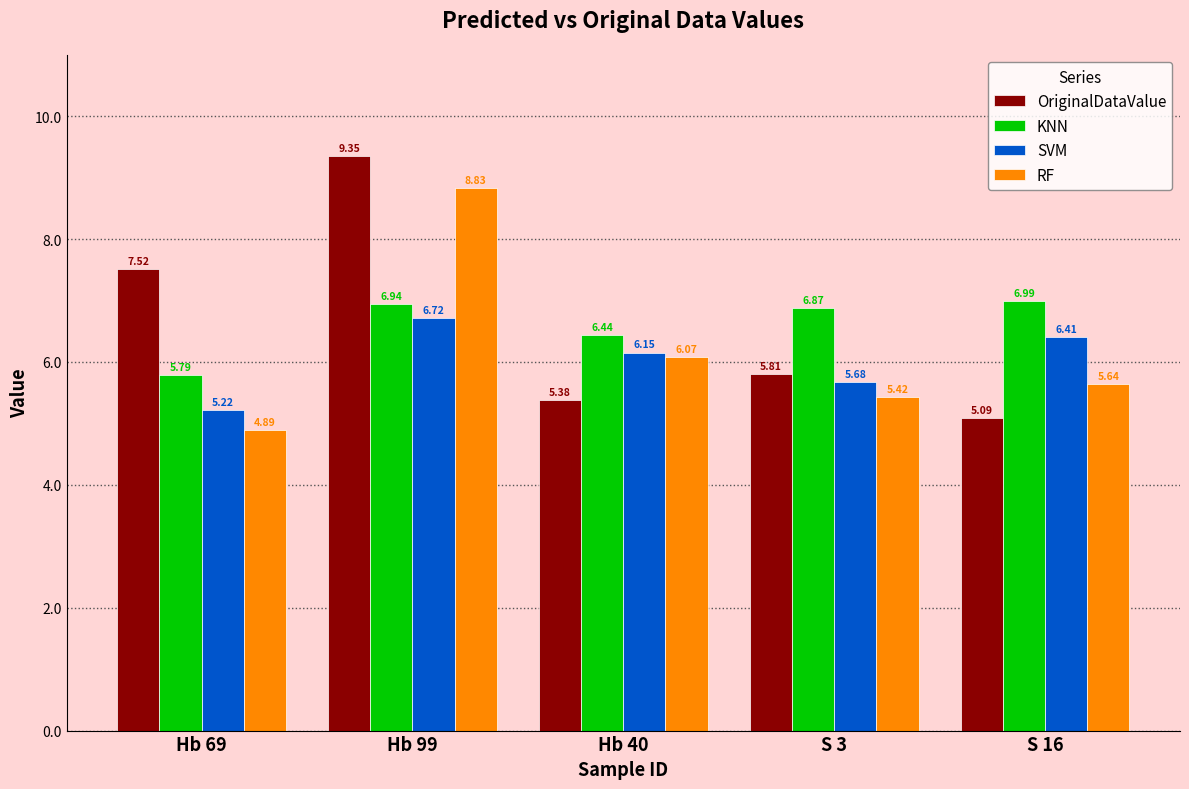

At which category does the chart reach its minimum across all series?

Hb 69